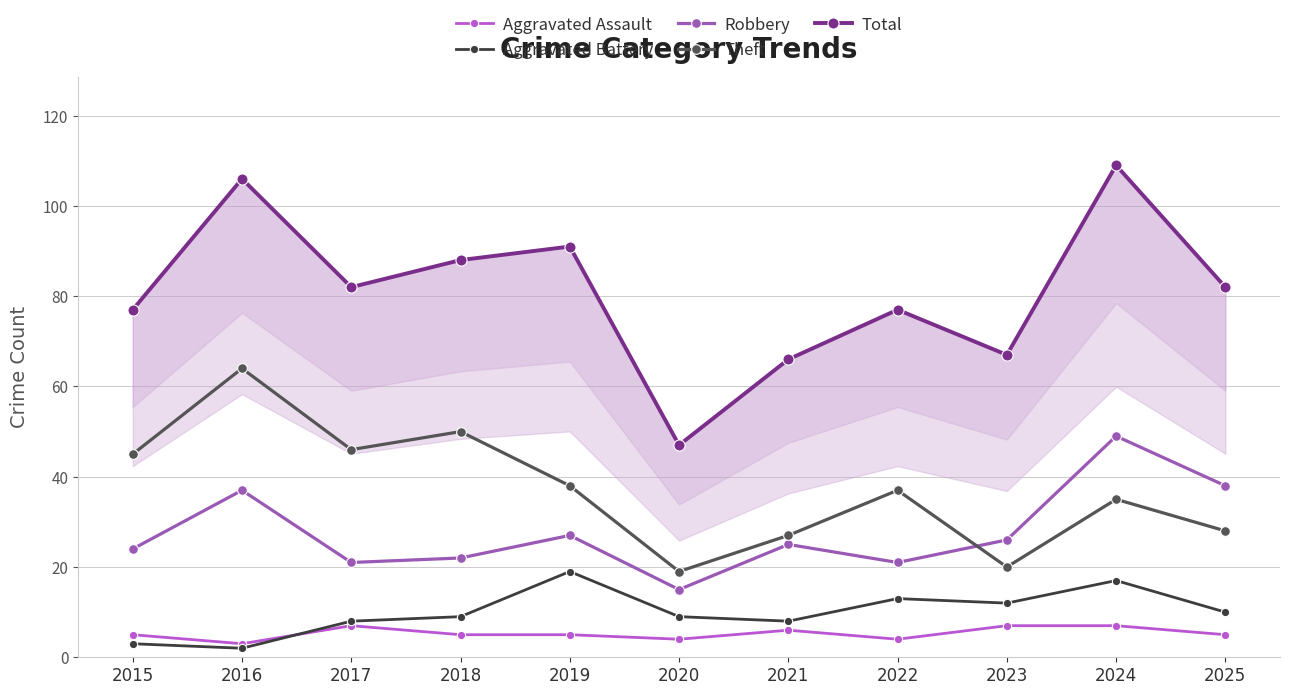

How many data points in Aggravated Battery are less than 9?

4